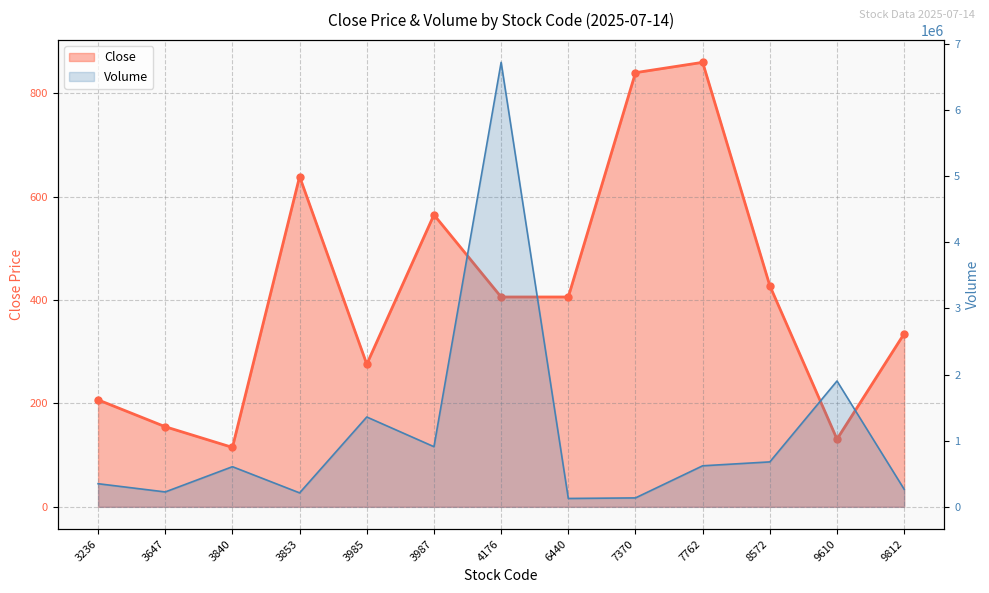

List the series in order of their overall mean, lowest first.

Close, Volume